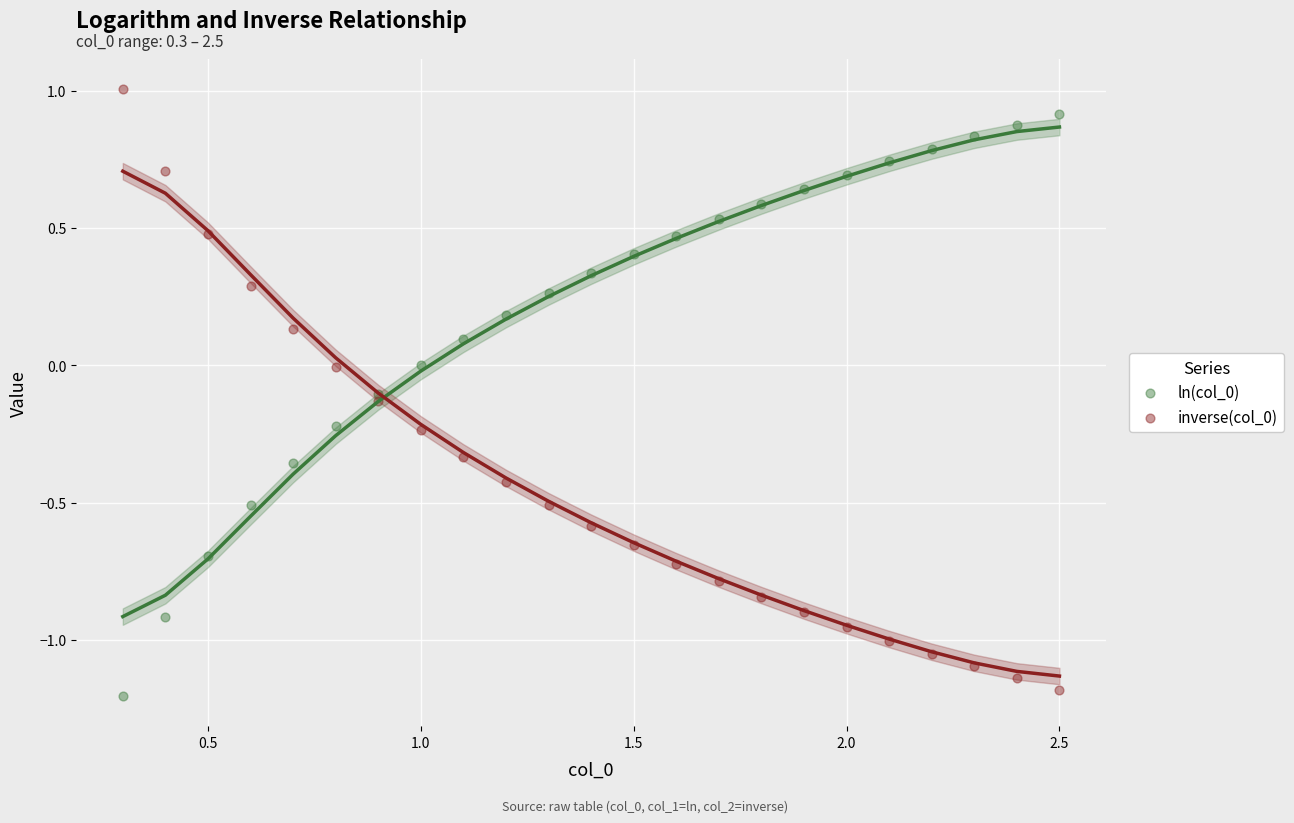

What is the X range (max minus min) for the scatter plot?

2.2